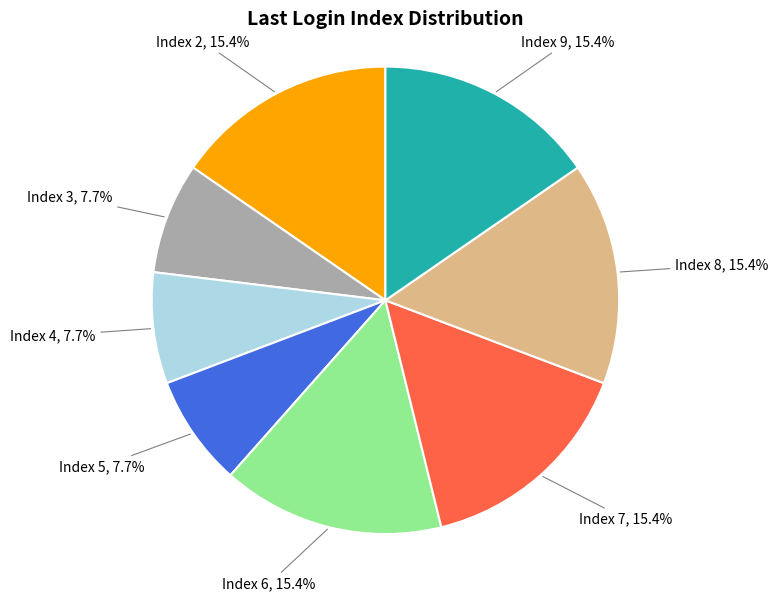

Is there any slice that represents more than half of the pie?

No